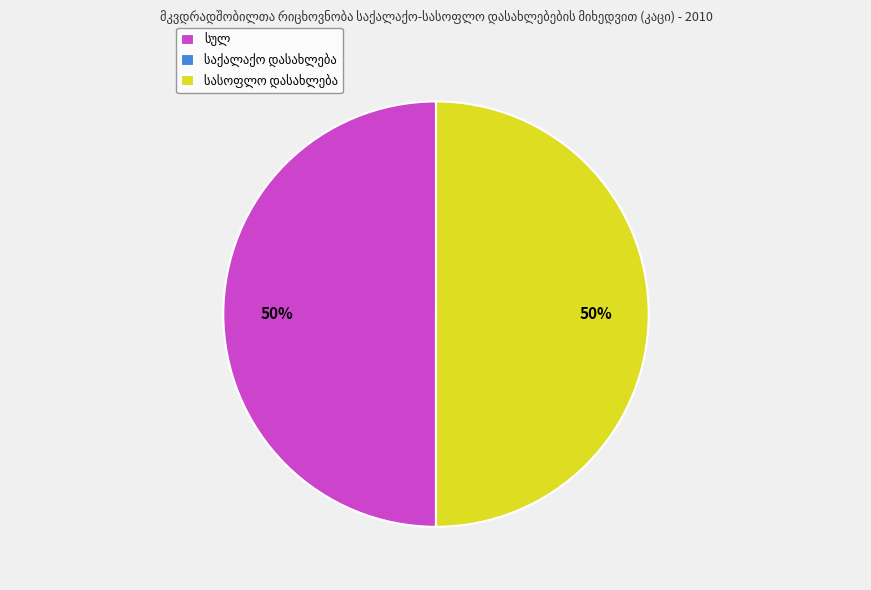

To the nearest percent, what is the average slice percentage?

33%